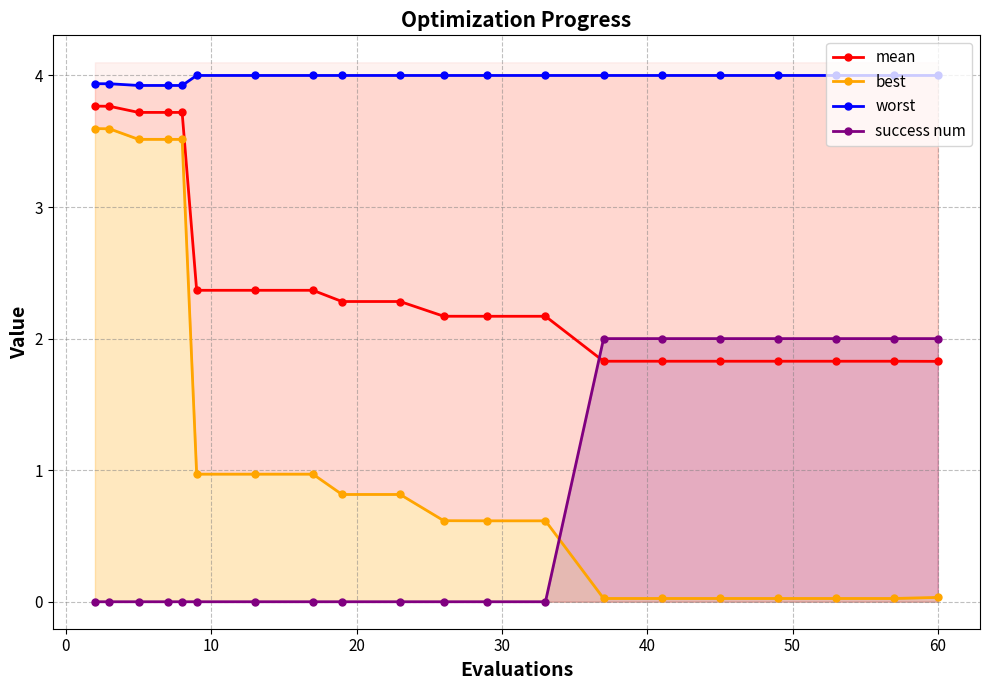

Which series ends up on top after the final intersection of success num and mean?

success num